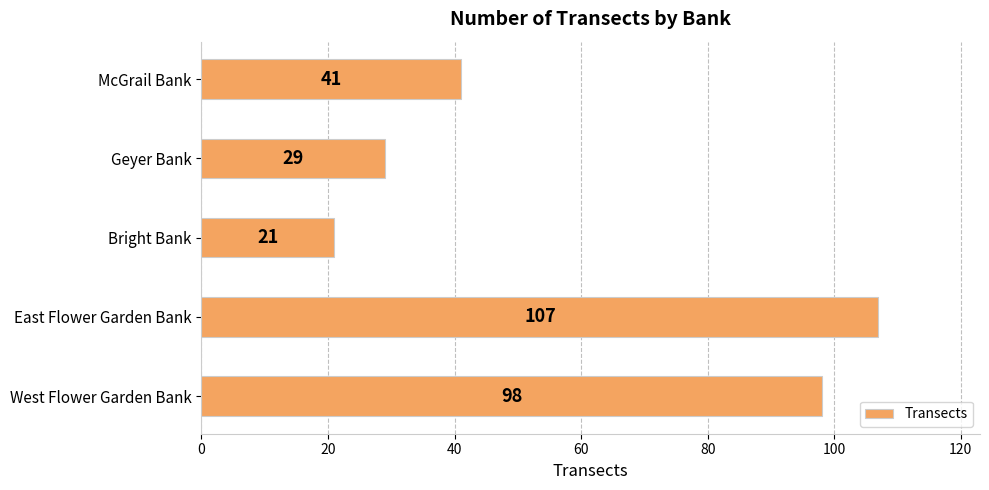

What is the change in value from East Flower Garden Bank to McGrail Bank?

-66